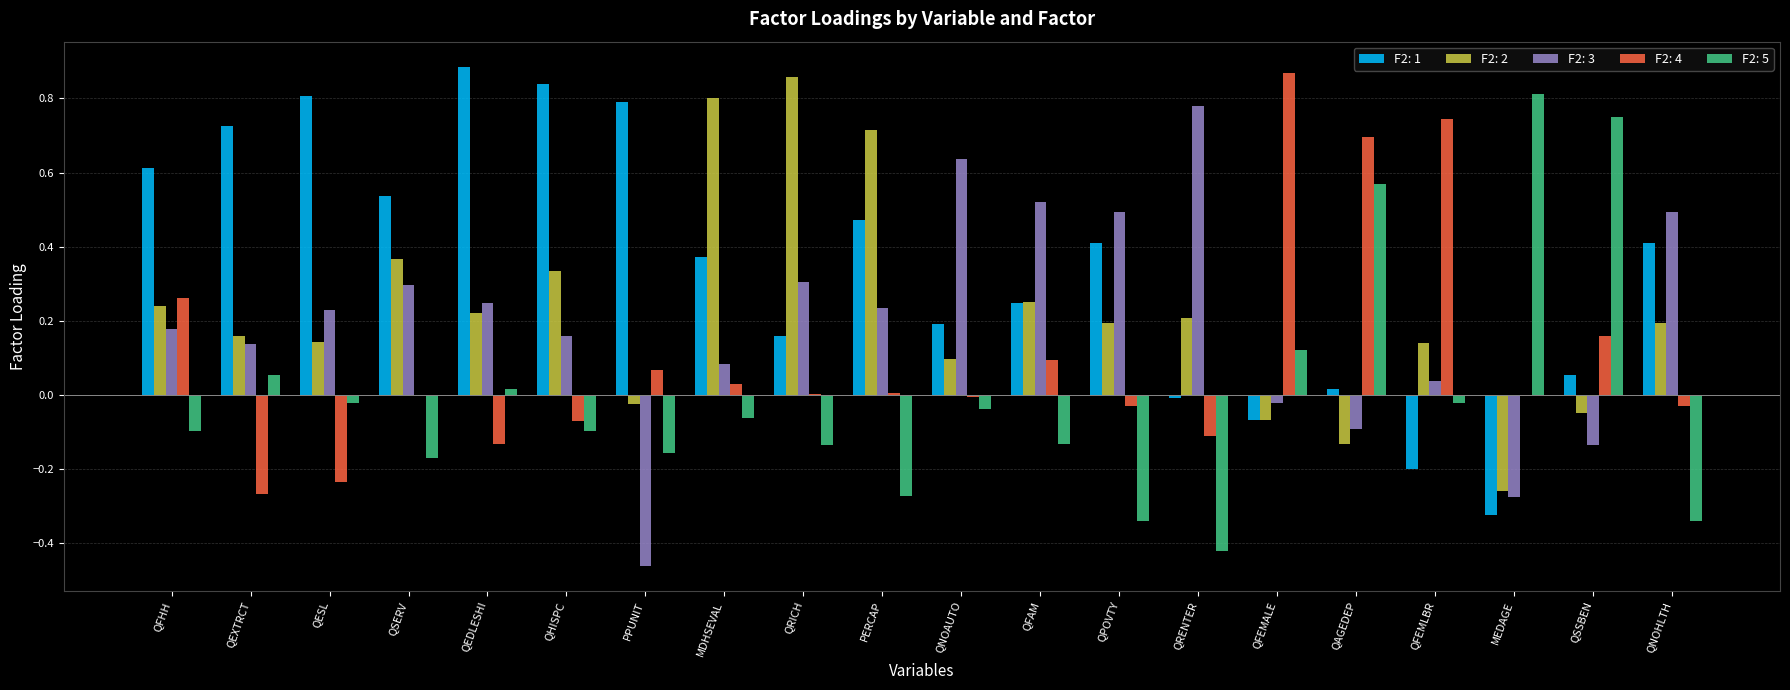

How many series are shown in this chart?

5